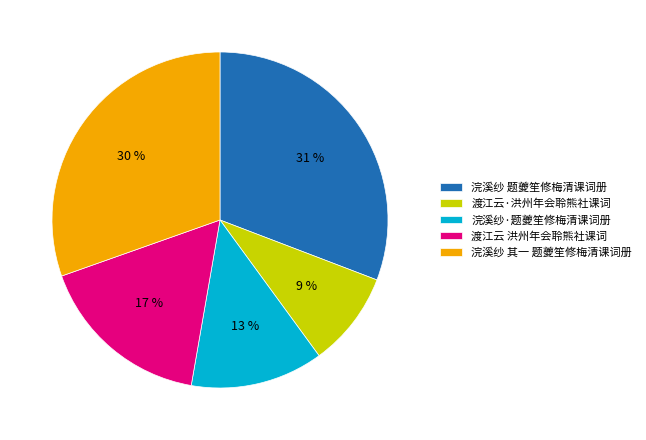

Combined, do 渡江云·洪州年会聆熊社课词 and 浣溪纱·题夔笙修梅清课词册 account for over 50%?

No